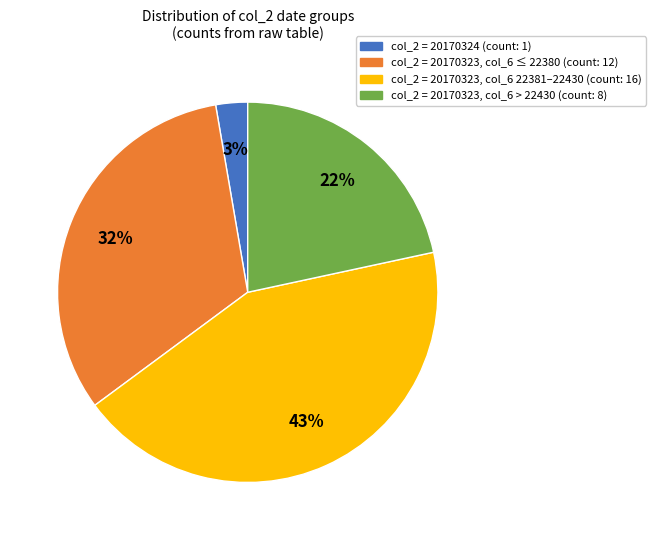

Does any single category account for the majority?

No